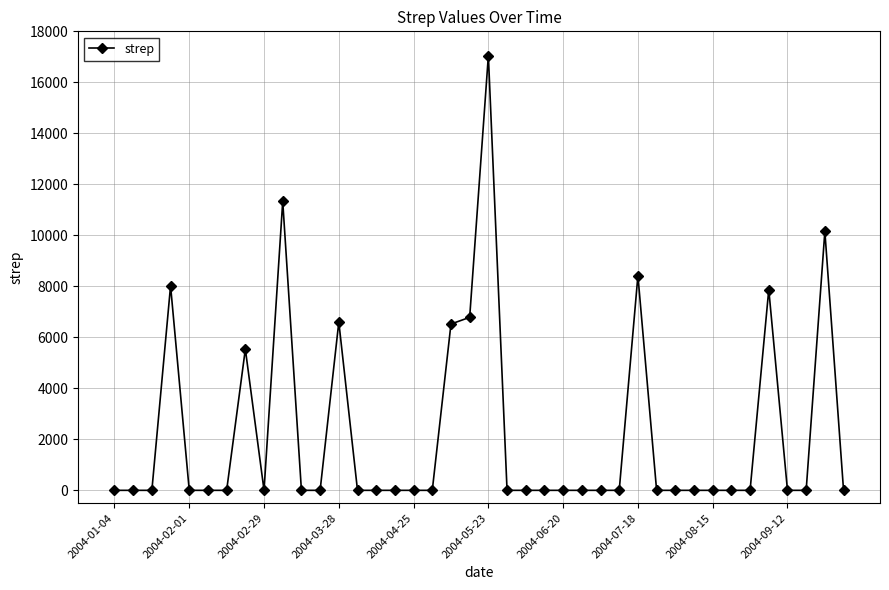

What is the greatest value displayed?

17048.4